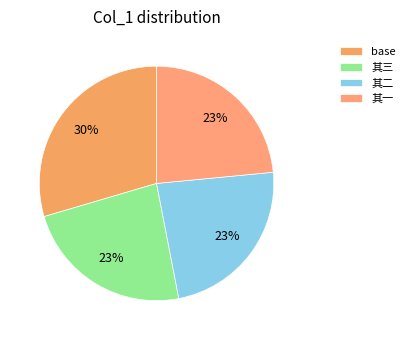

How many slices are in this pie chart?

4